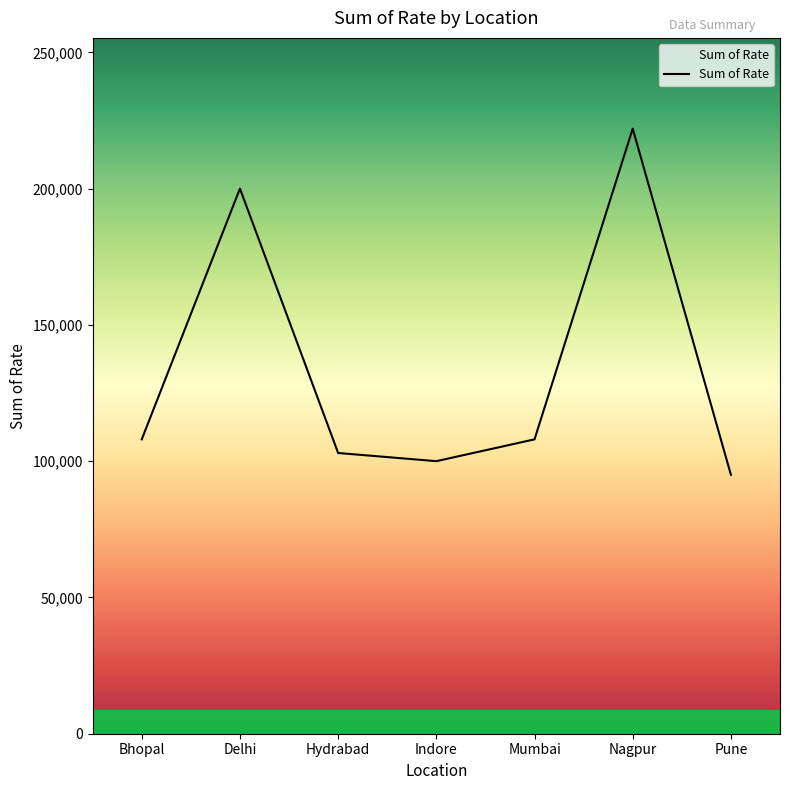

What is the difference between the maximum and minimum values?

127000